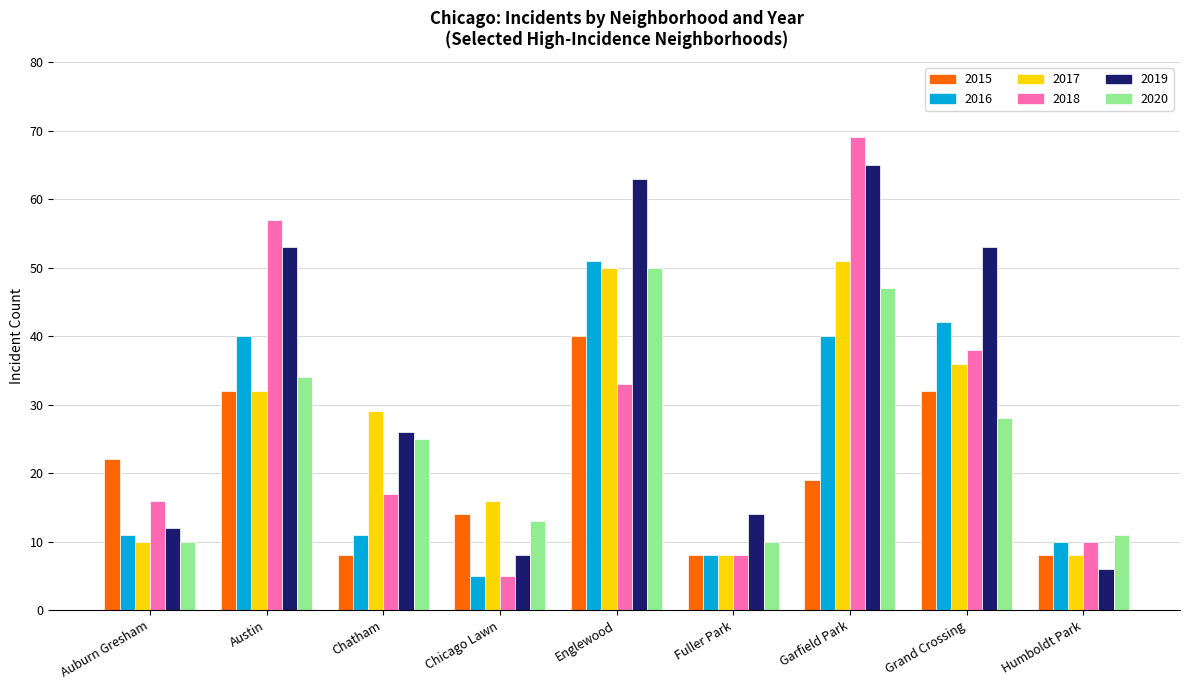

Which series has the largest total across all categories?

2019